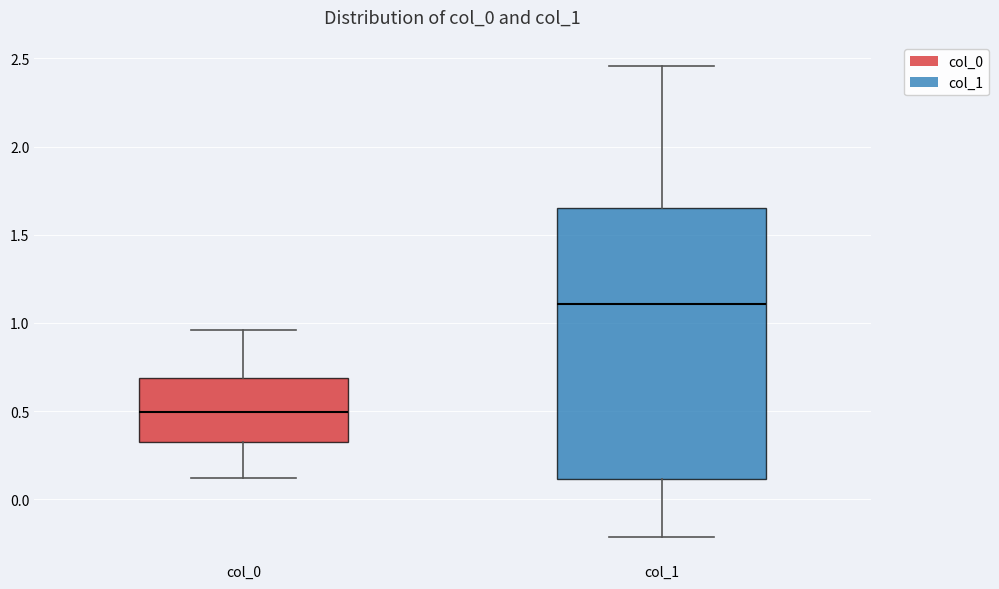

Reading left to right, read every box against the y-axis: the position of its median line, the range the box covers, and the ends of its whiskers. The values are not printed on the chart, so give them approximately, as read against the axis.

col_0: median 0.50, box 0.30 to 0.70, whiskers 0.10 to 0.95
col_1: median 1.10, box 0.10 to 1.65, whiskers -0.20 to 2.45